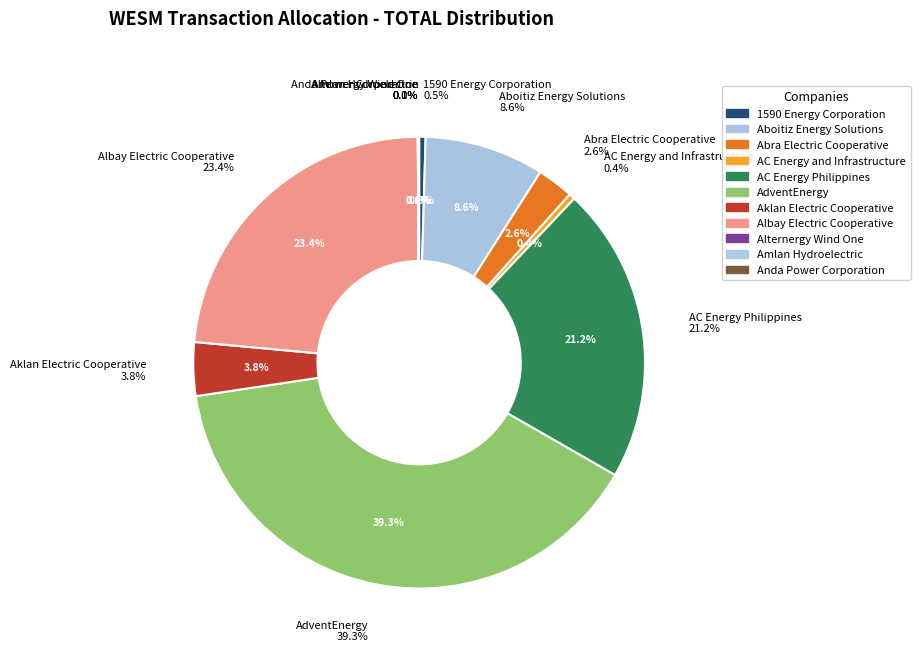

What percentage is the AdventEnergy slice, to the nearest percent?

39%